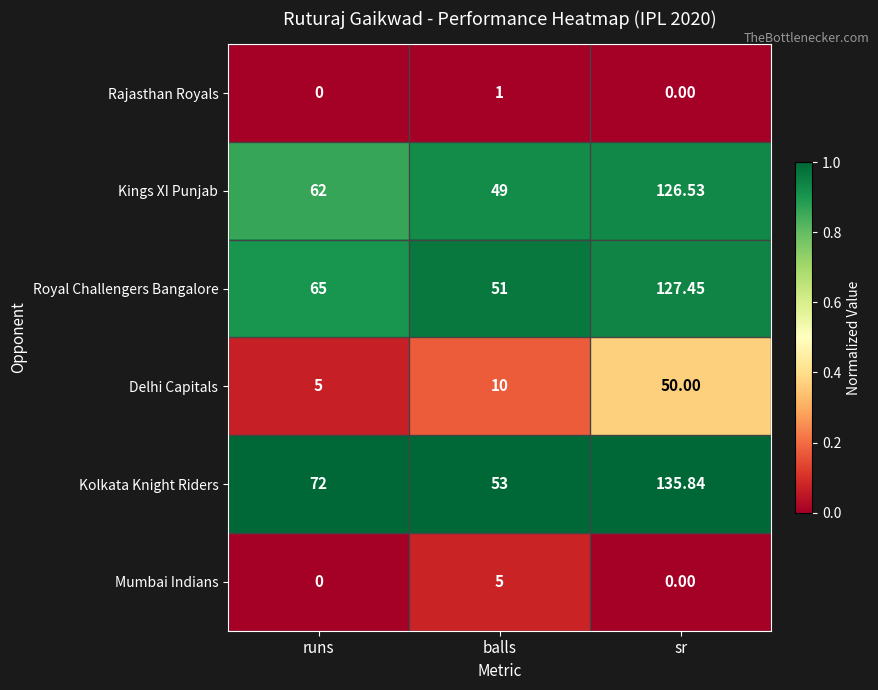

Rank the series by their maximum value, from lowest to highest.

Rajasthan Royals, Mumbai Indians, Delhi Capitals, Kings XI Punjab, Royal Challengers Bangalore, Kolkata Knight Riders